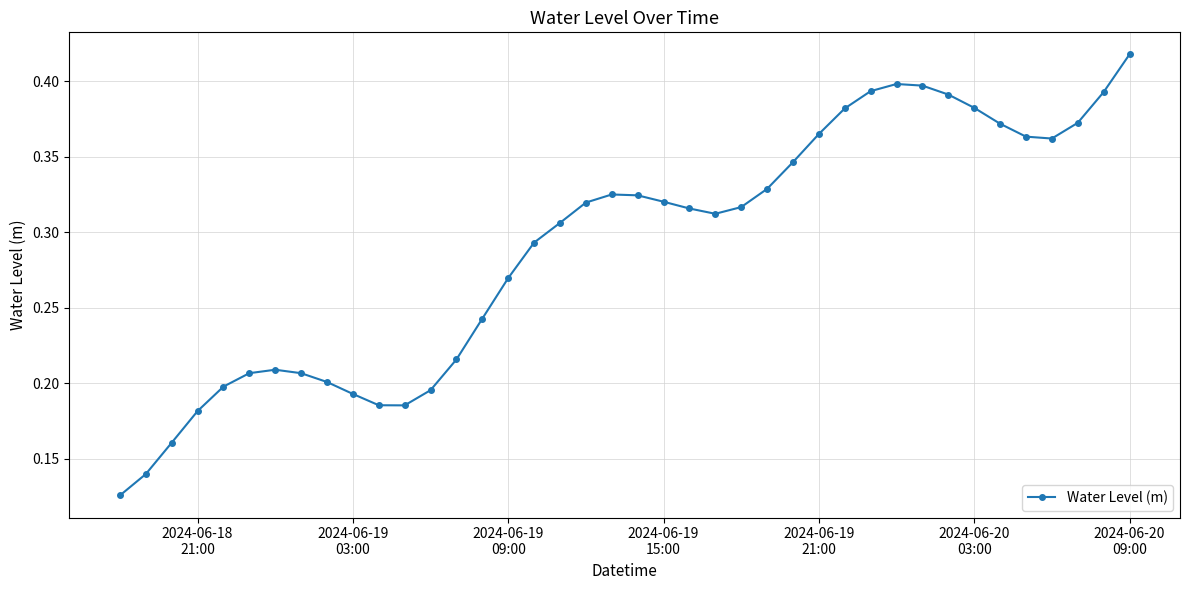

True or false: there are more than 2 points higher than both neighbors.

True